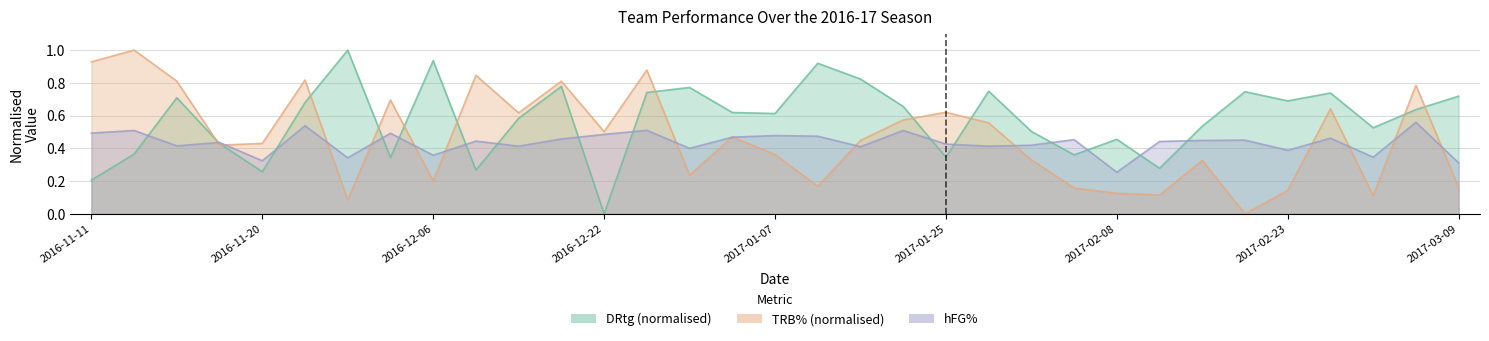

How many categories are shown in the chart?

33